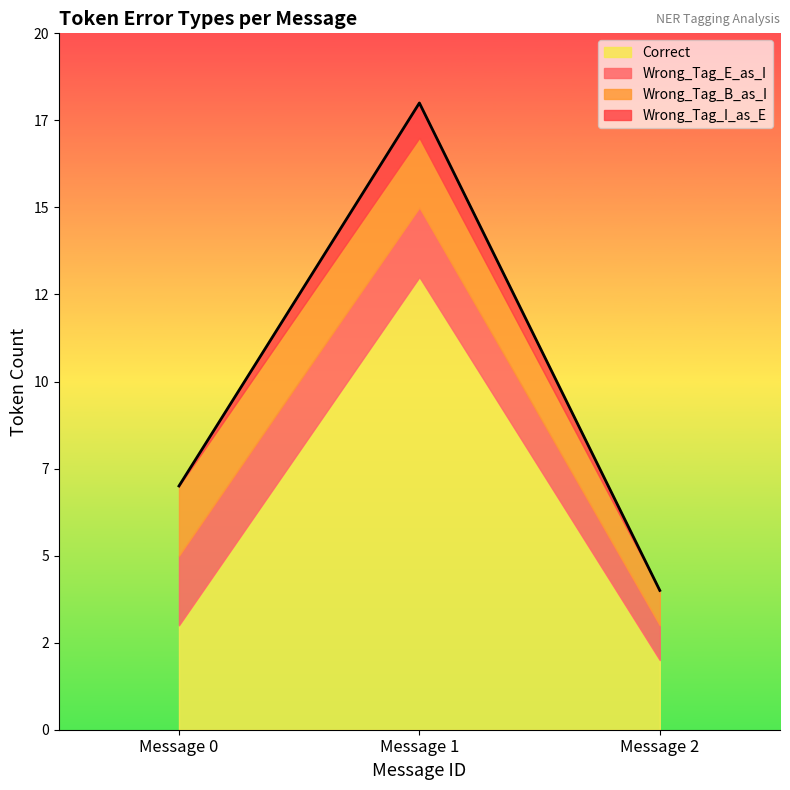

What is the total value across all series at Message 0?

7